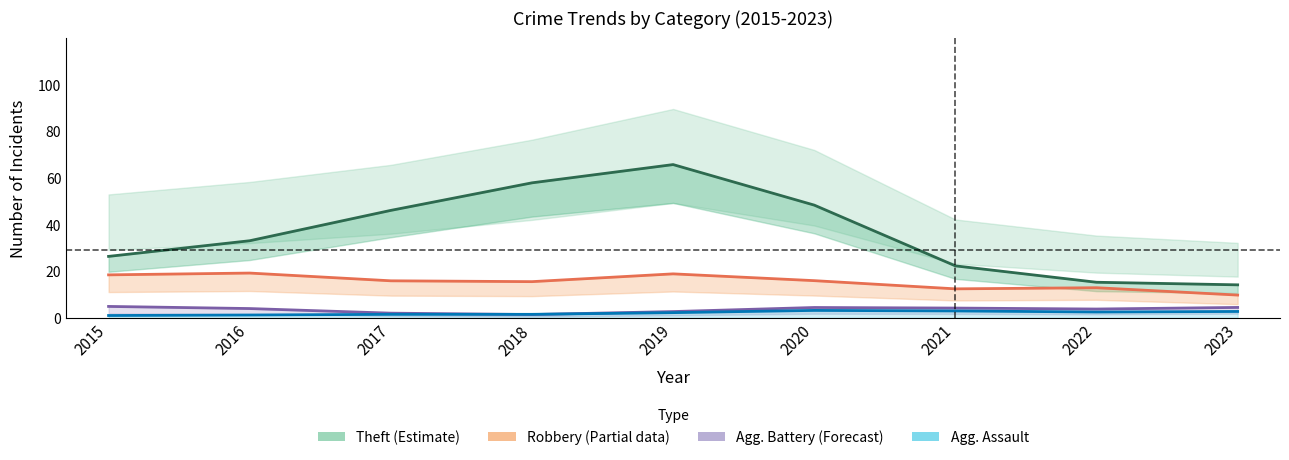

True or false: Aggravated Battery and Robbery intersect in this chart.

False